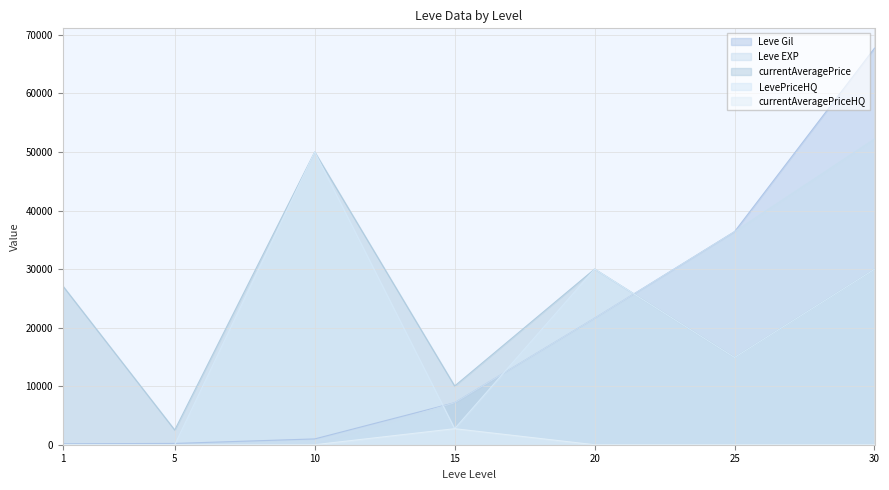

Rank the series at 25 from highest to lowest value.

Leve Gil, Leve EXP, currentAveragePrice, LevePriceHQ, currentAveragePriceHQ